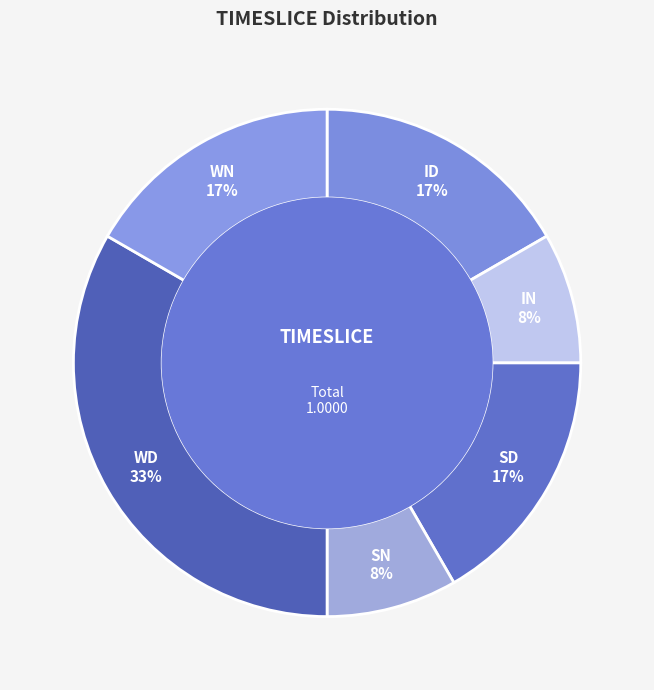

To the nearest percent, what is the difference between the largest and smallest slice percentages?

25%